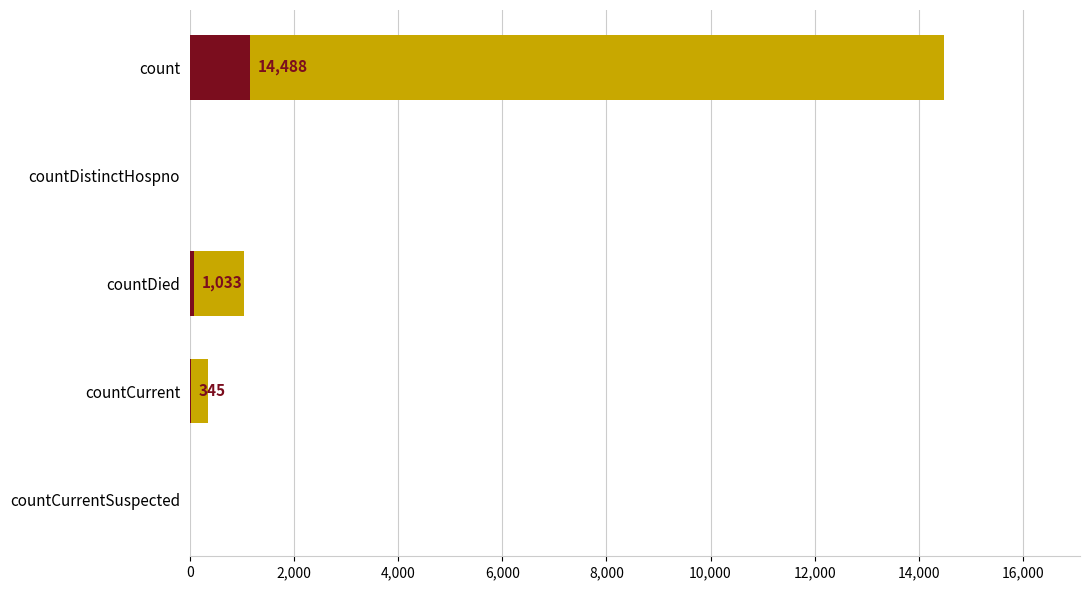

What is the greatest value displayed?

14488